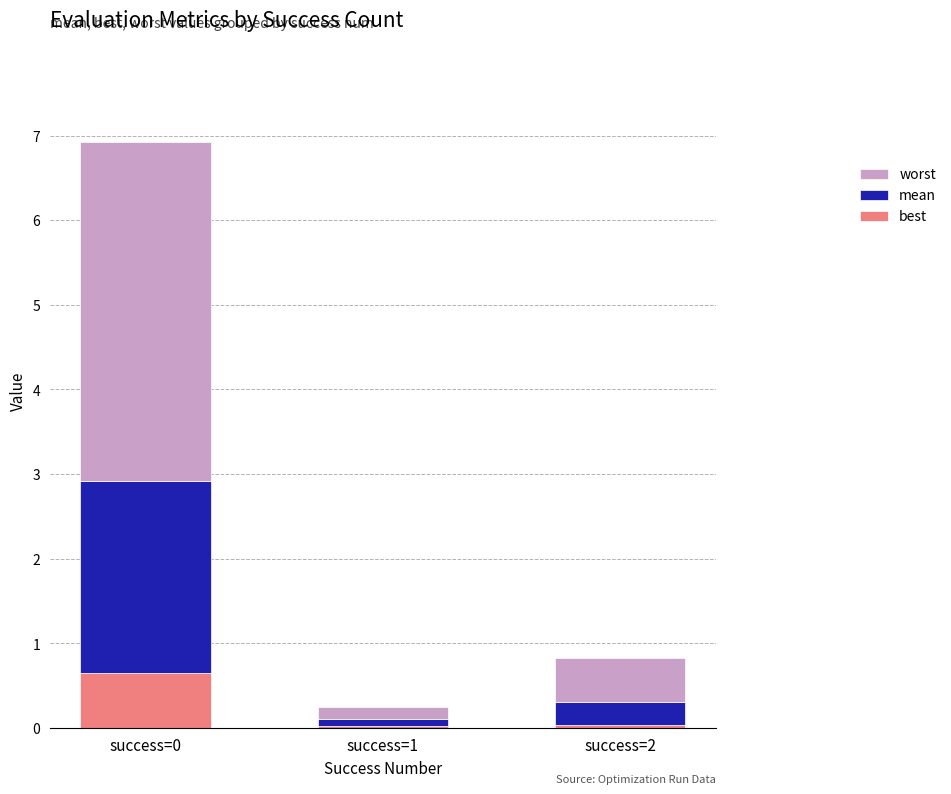

Count the number of data series in this chart.

3